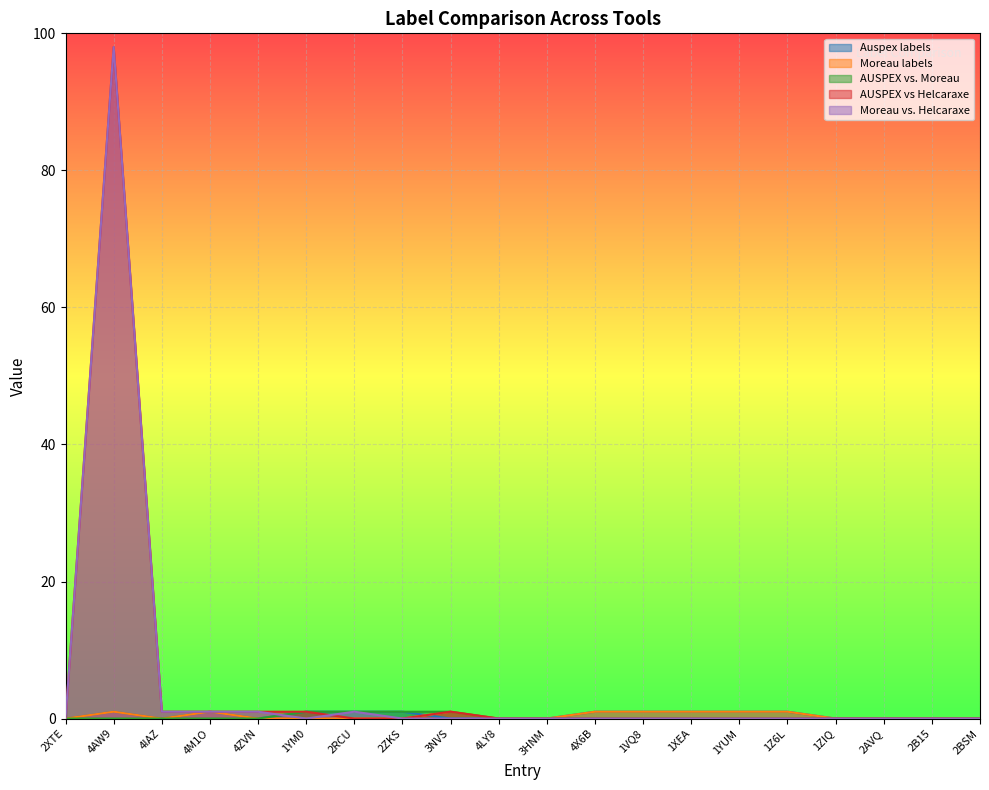

True or false: AUSPEX vs Helcaraxe has more than 0 points higher than both neighbors.

True